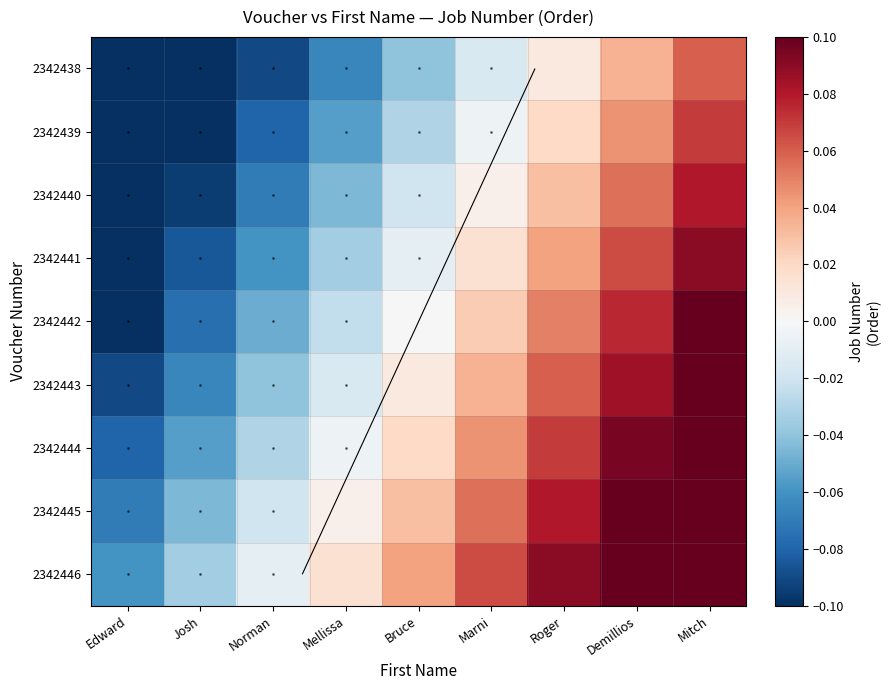

Which has a higher value, Mellissa or Marni?

Marni